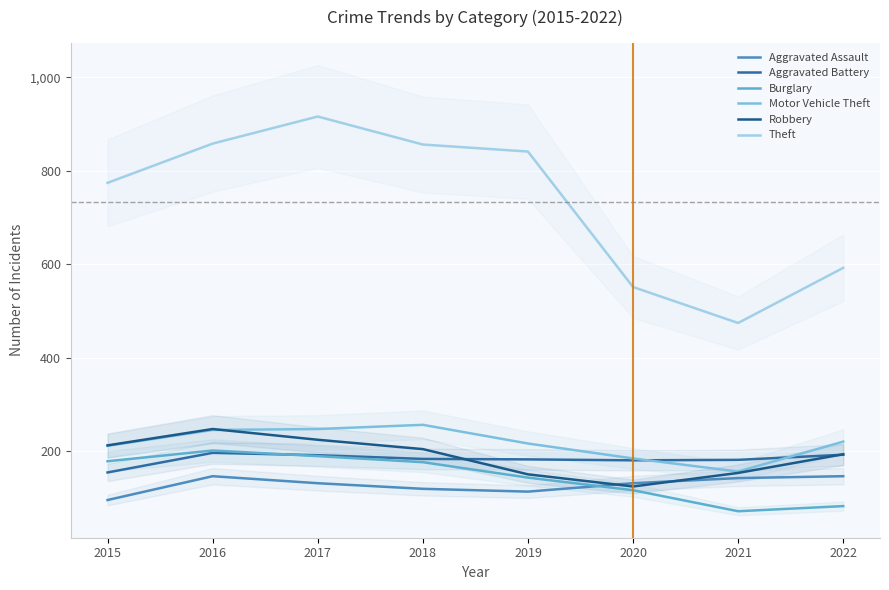

Rank the series at 2015 from lowest to highest value.

Aggravated Assault, Aggravated Battery, Burglary, Motor Vehicle Theft, Robbery, Theft